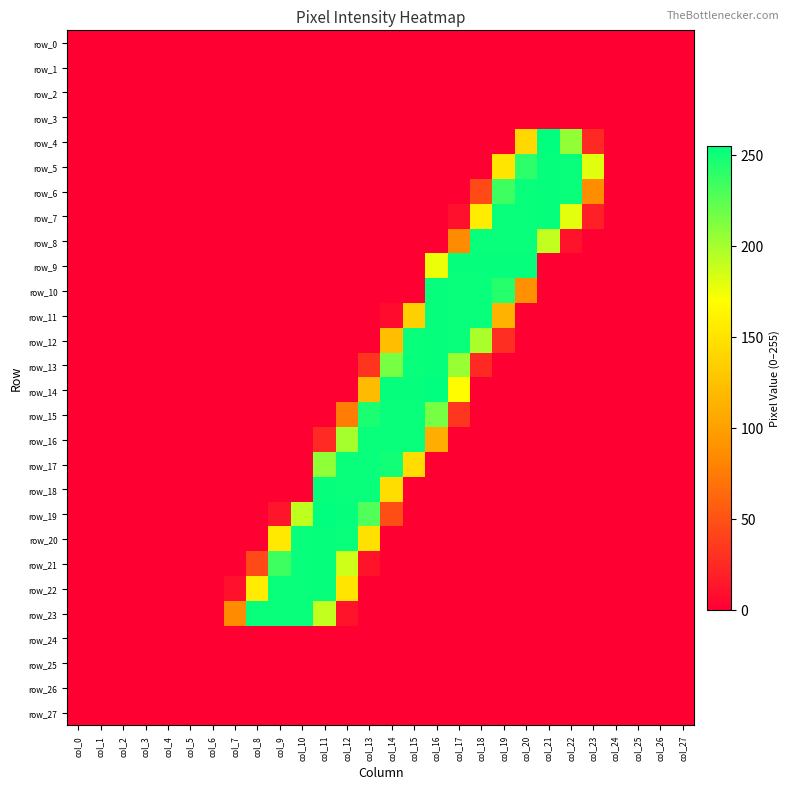

Between col_24 and col_26, which is larger?

col_24